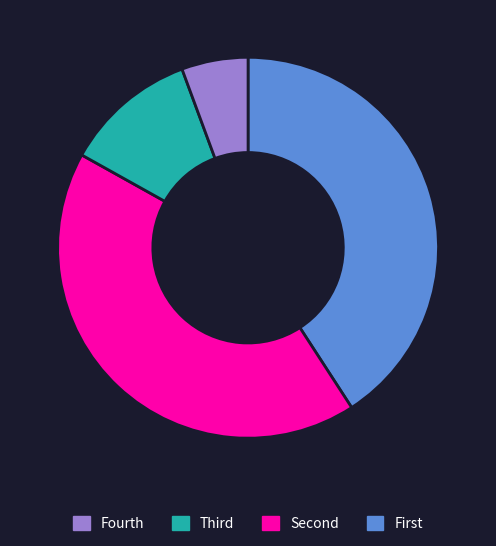

Is there a majority slice in this chart?

No